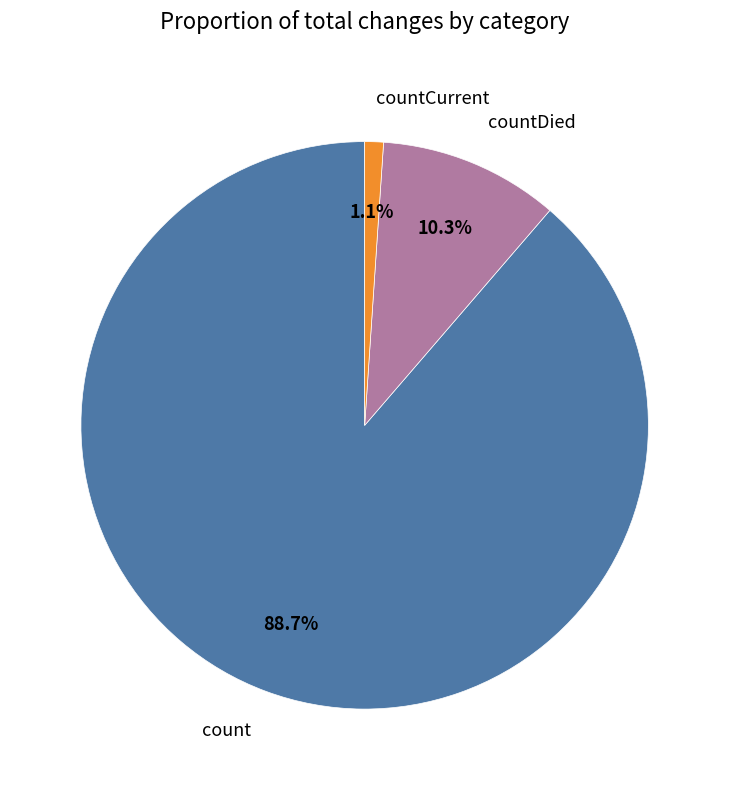

The countCurrent slice represents 1% of the pie. True or false?

True